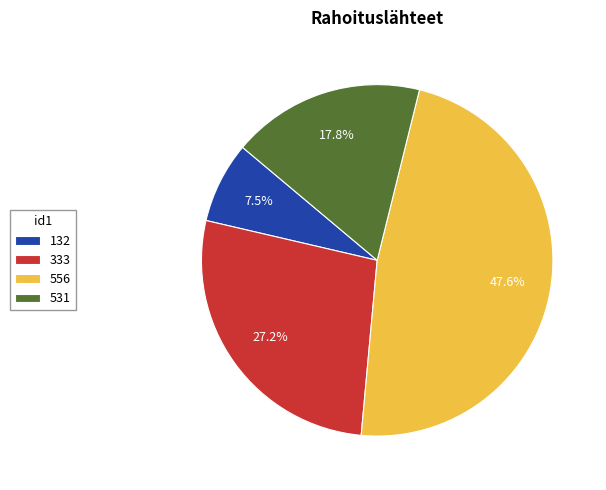

Is the sum of 531 and 556 greater than half?

Yes